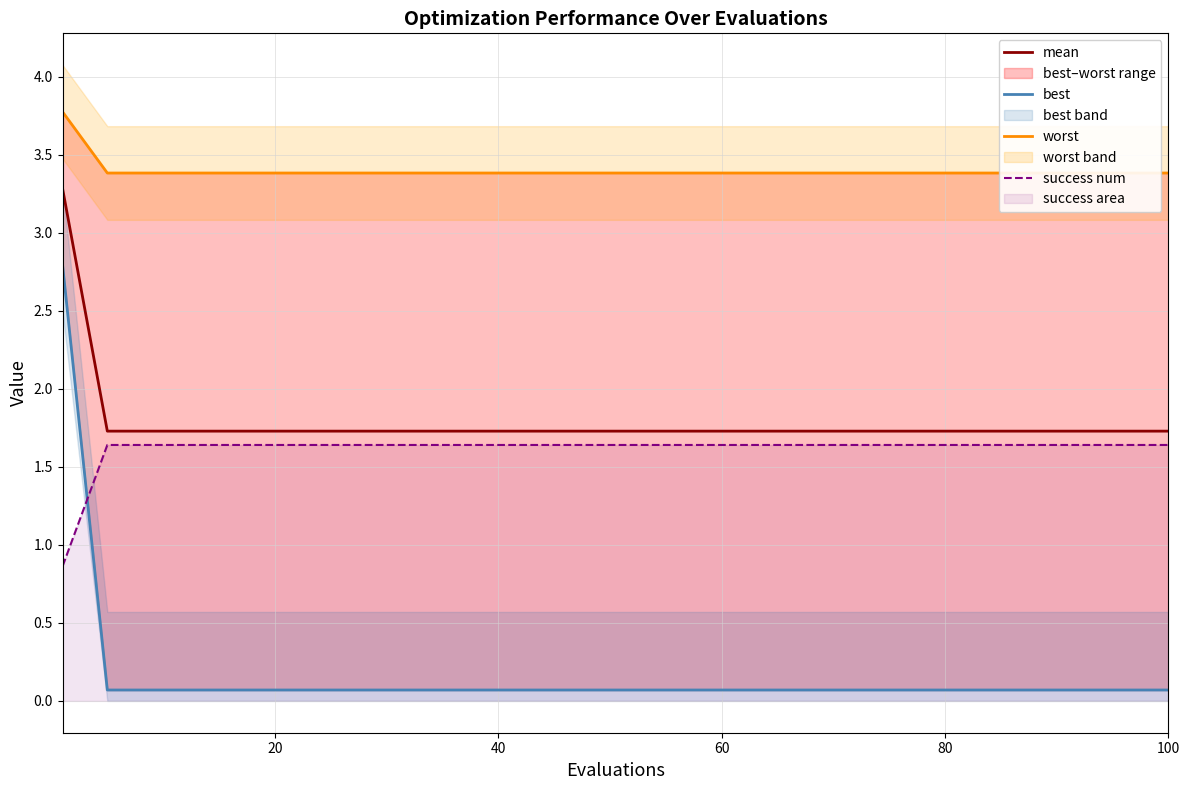

Read the mean value at 80.

1.7